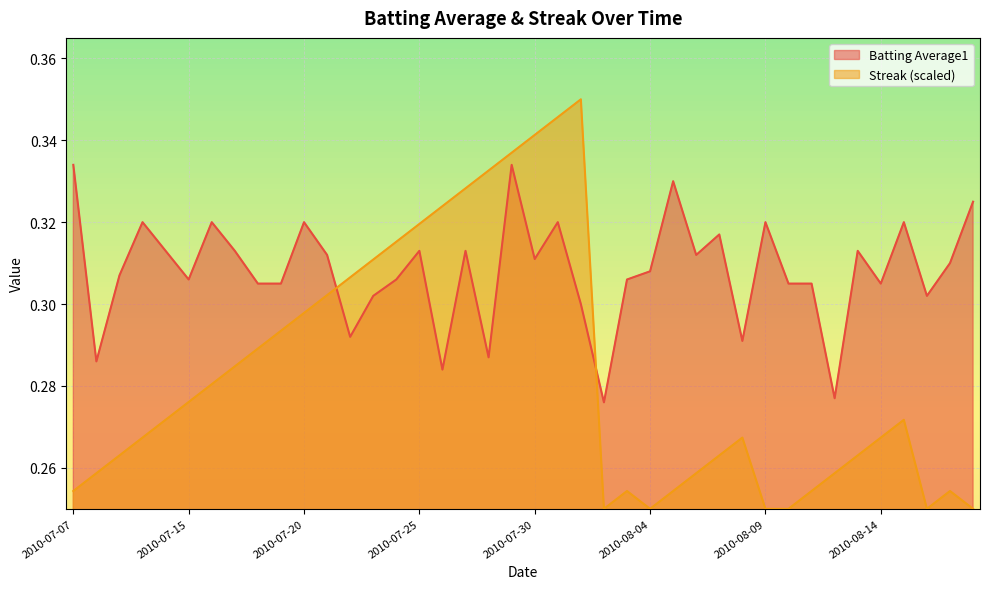

Count the number of categories in the chart.

40